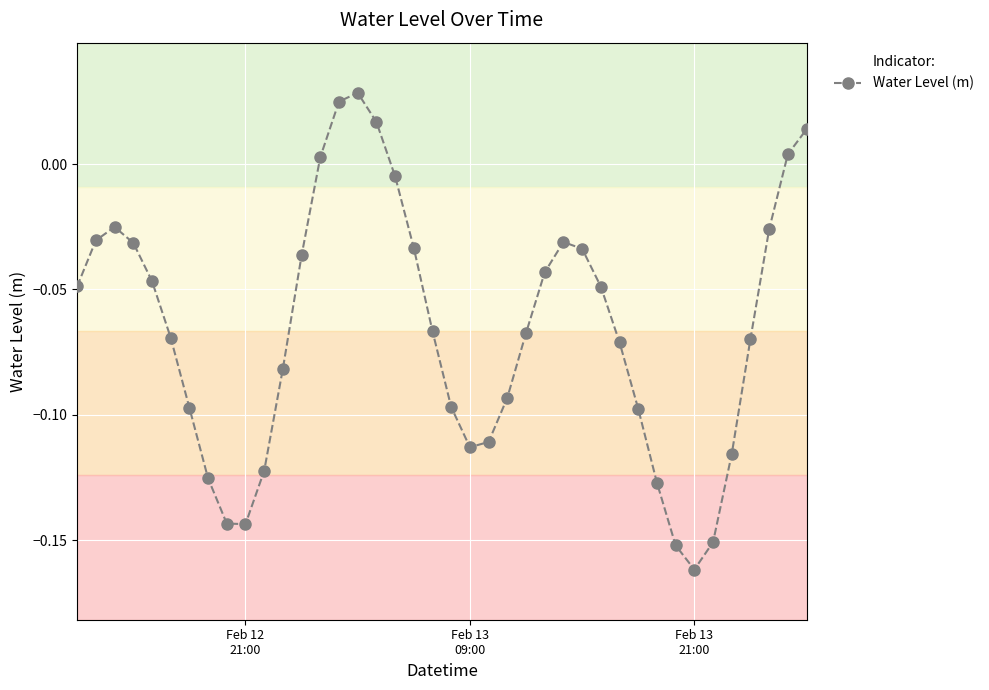

How many interior local valleys (lower than both neighbors) does the data have?

3